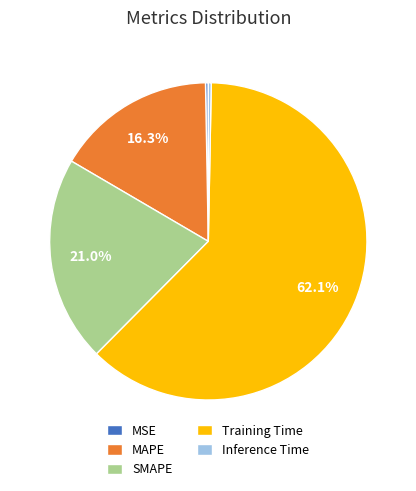

Which slice is the largest?

Training Time